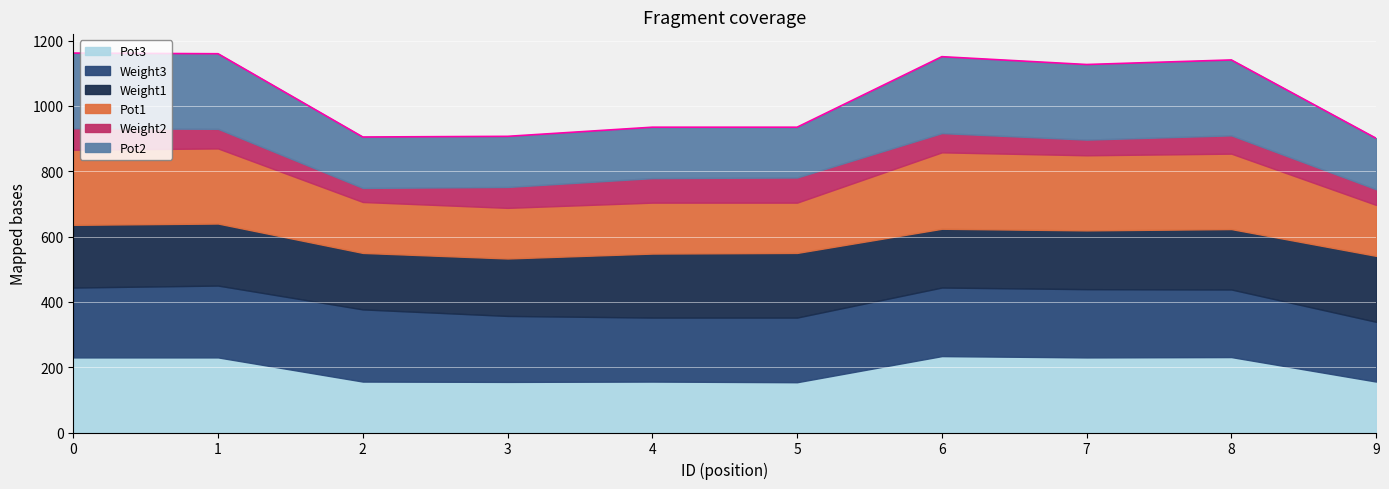

Which series ends up on top after the final intersection of Pot3 and Weight1?

Weight1